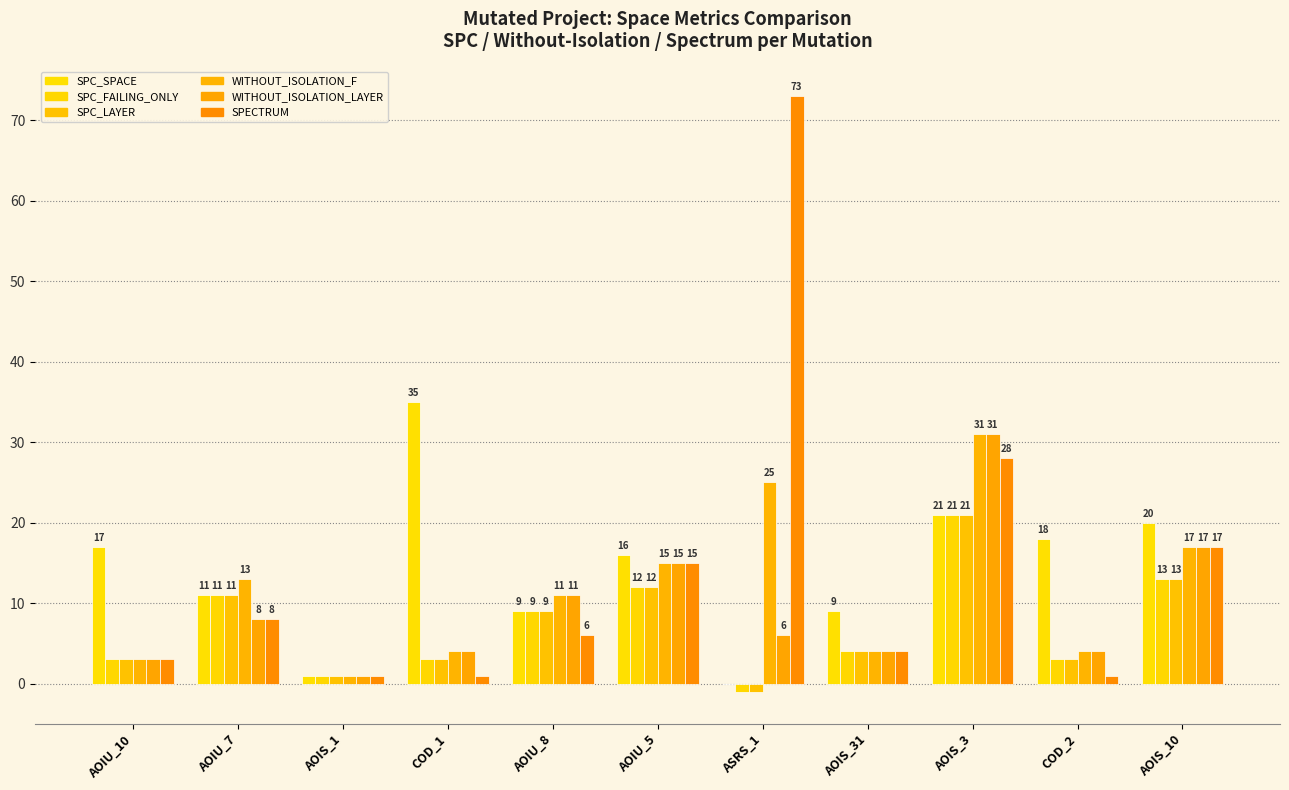

True or false: SPC_LAYER has a value of 11 at AOIU_7.

True